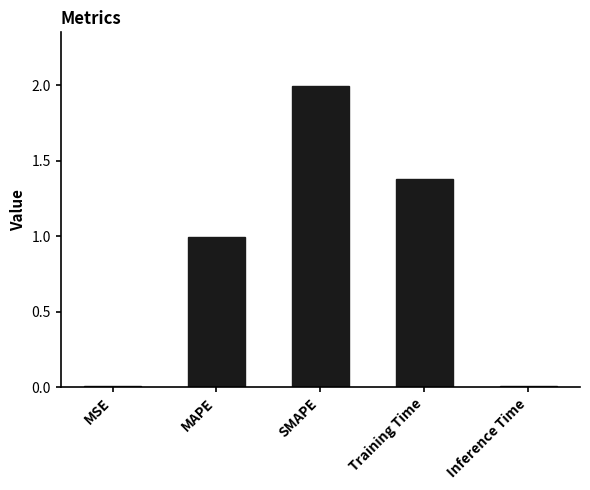

What is the difference between the second highest and second lowest values?

1.4